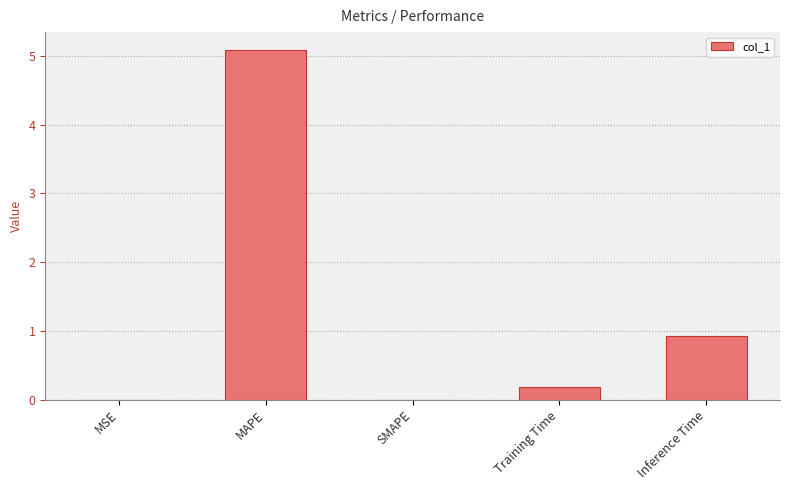

The chart shows a value of 1.4 at Inference Time. True or false?

False